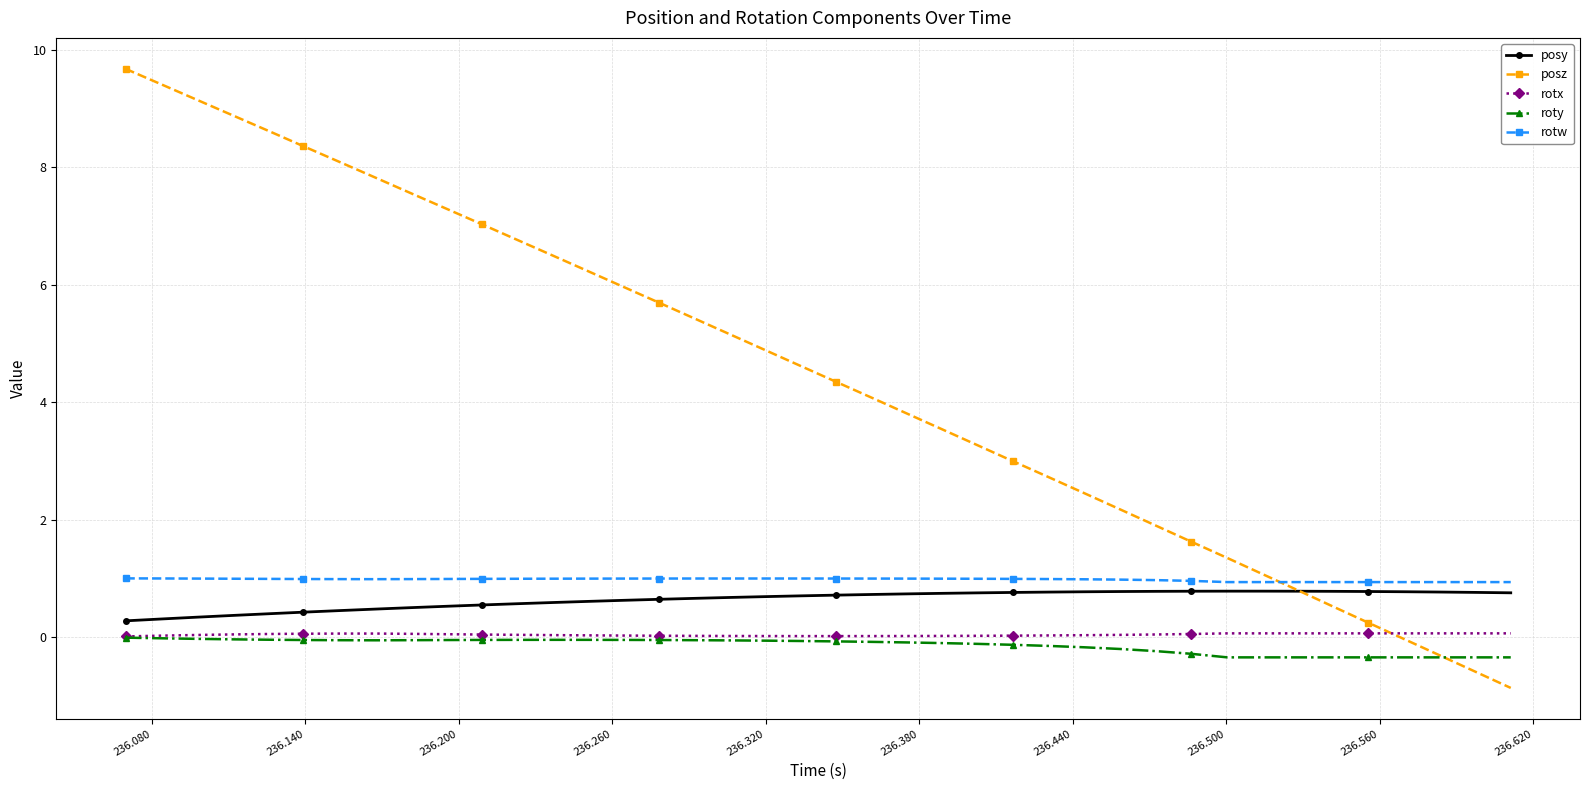

True or false: rotw and rotx cross at least once.

False